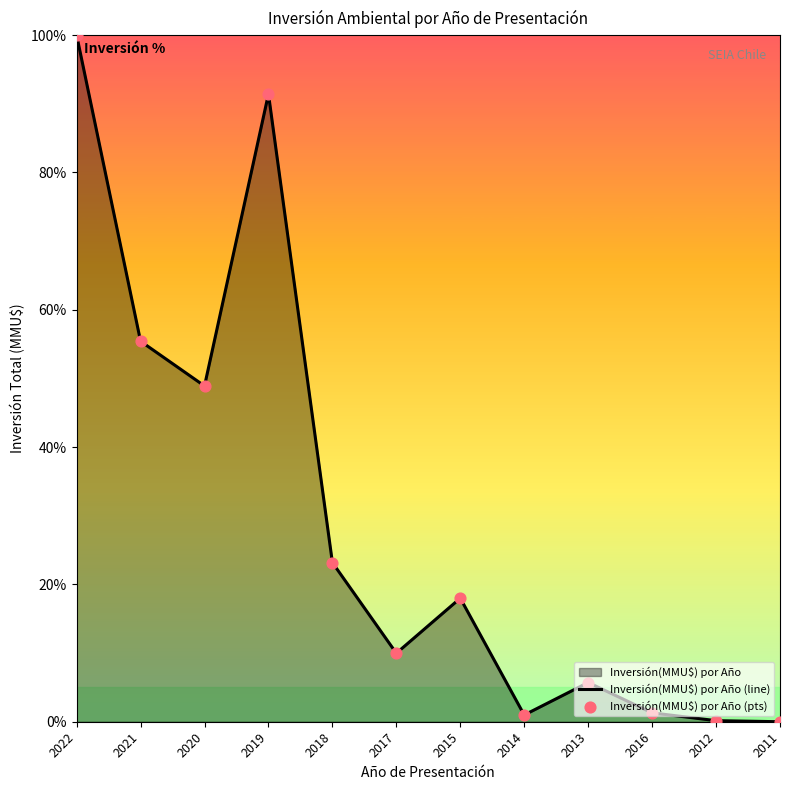

Which series has the largest Y range (max minus min)?

Inversión(MMU$) por Año (line)